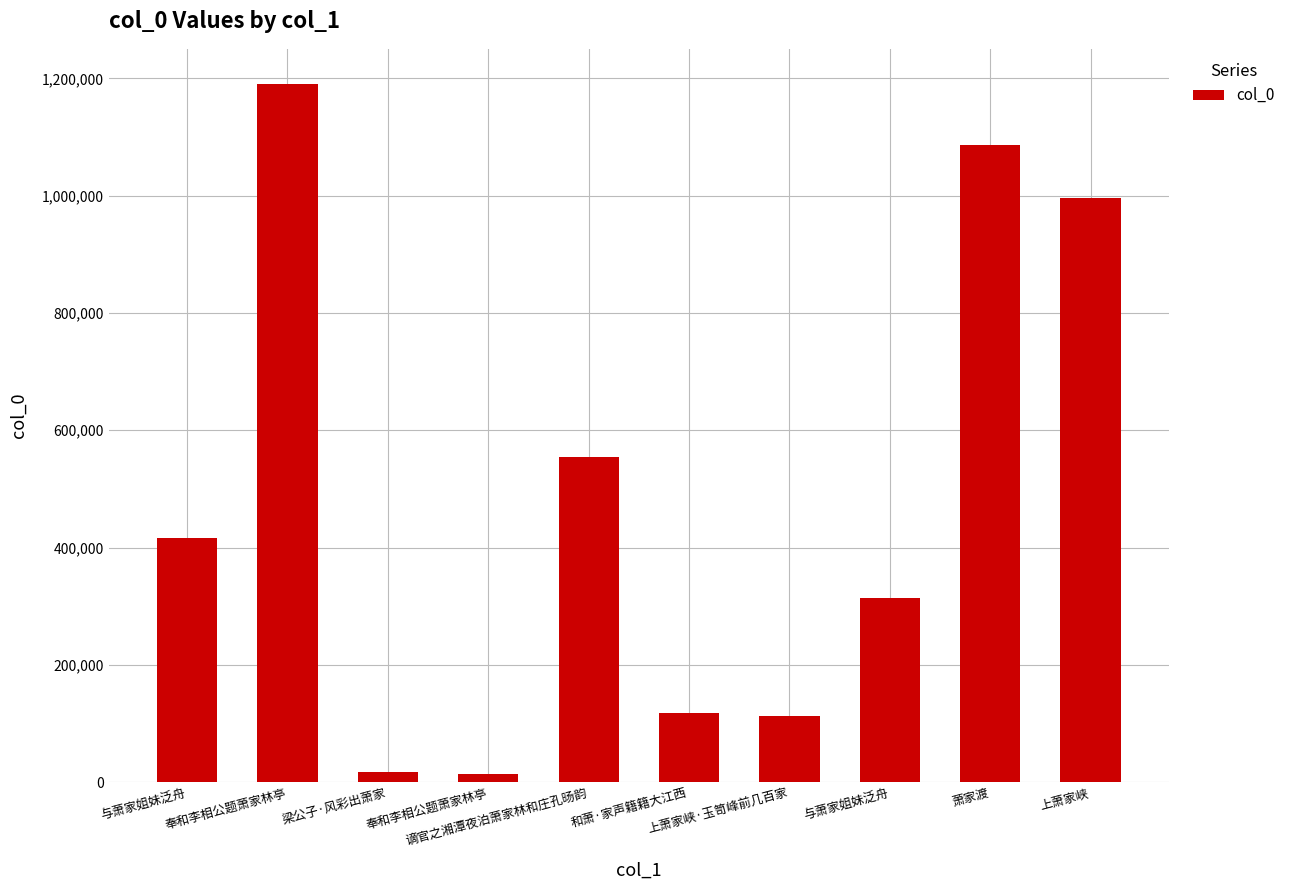

Where is the data nearest to the value 602616?

谪官之湘潭夜泊萧家林和庄孔旸韵